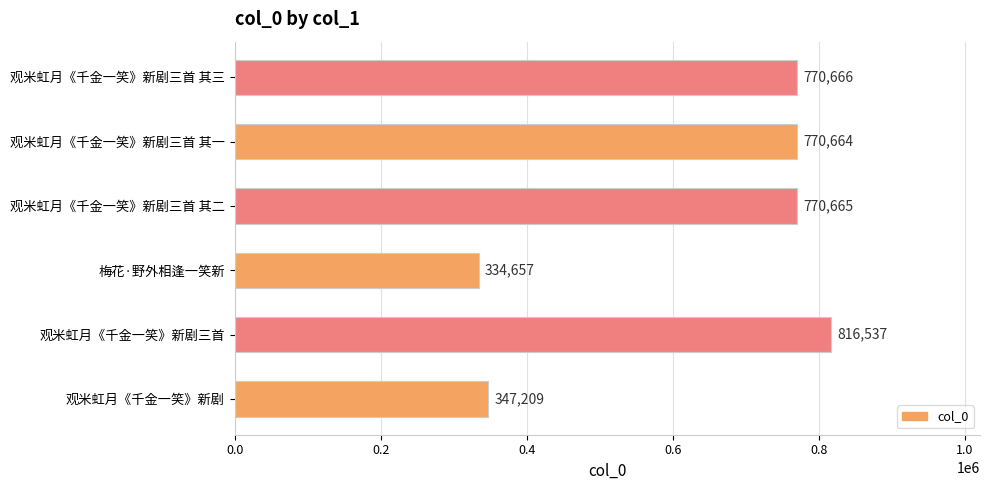

Reading top to bottom, extract all data points from this chart.

770666	770664	770665	334657	816537	347209